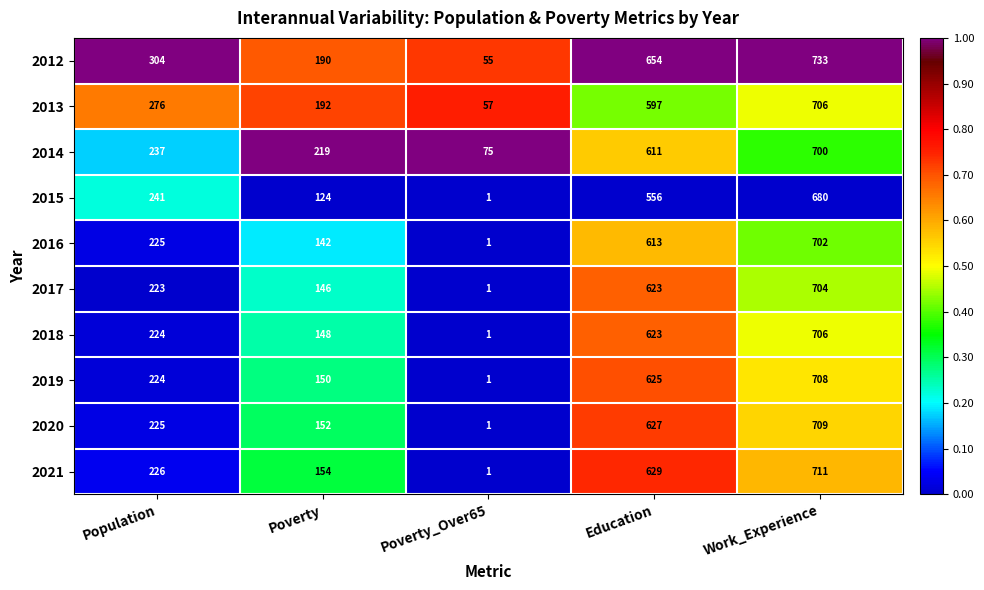

What value does the 2014 series have at Work_Experience, to the nearest 50?

700